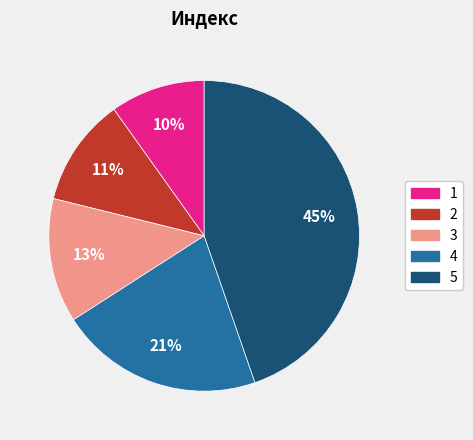

To the nearest percent, what is the difference between the largest and smallest slice percentages?

35%